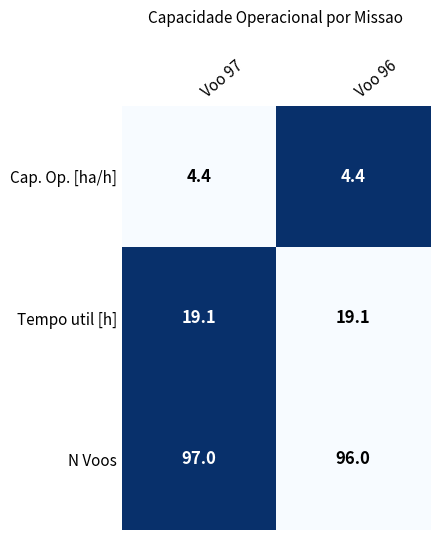

At Voo 97, list the series in order from smallest to largest.

Cap. Op. [ha/h], Tempo util [h], N Voos